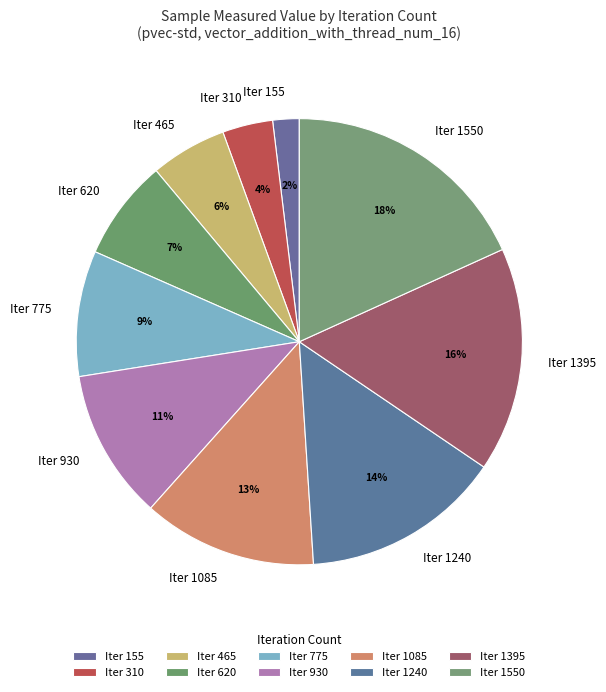

How many slices are in this pie chart?

10